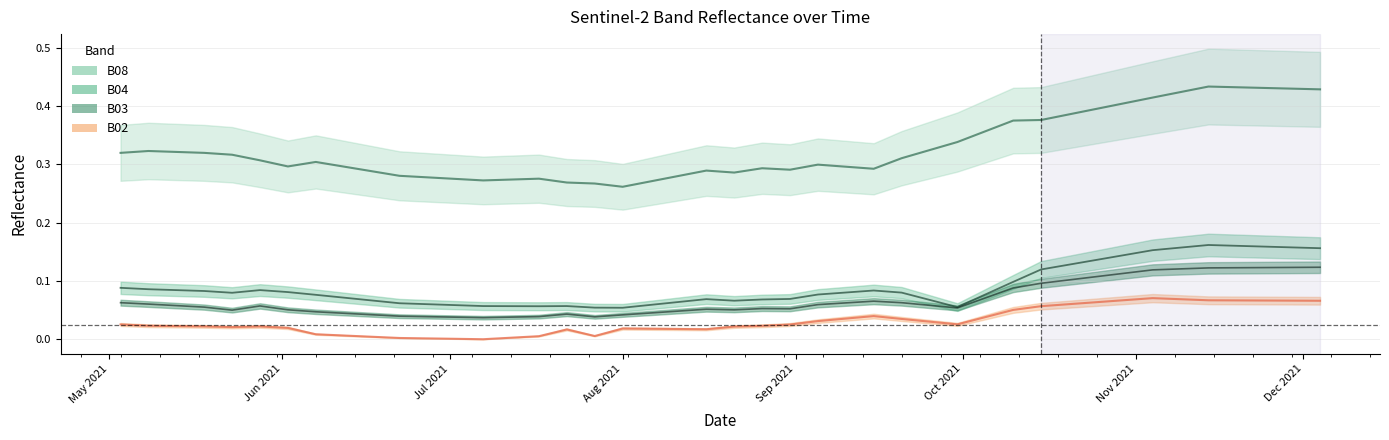

How many lines are shown in the chart?

4